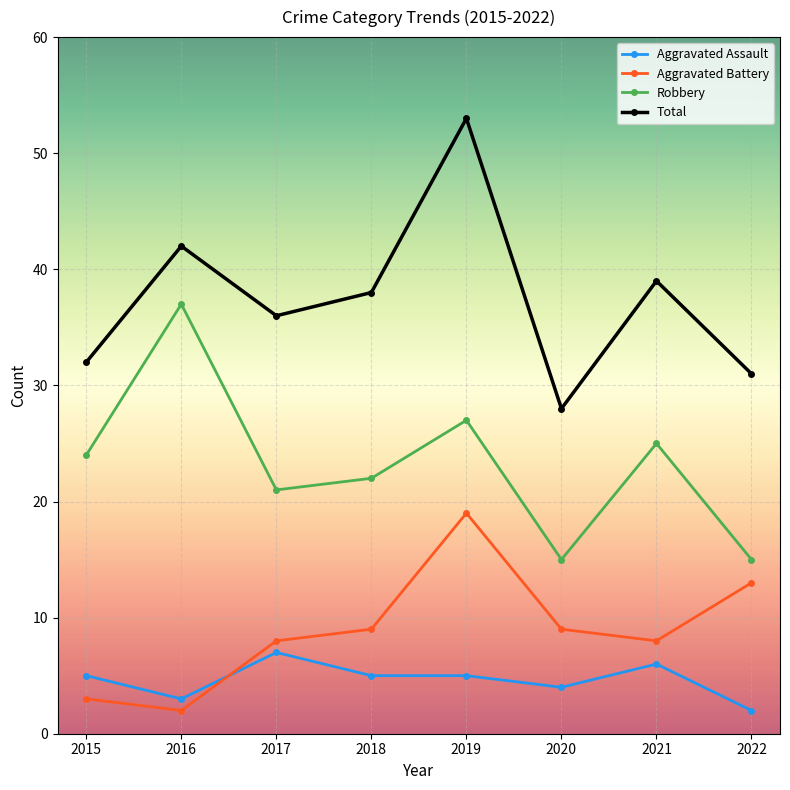

Is the value of Robbery at 2015 greater than the value of Total at 2017?

No